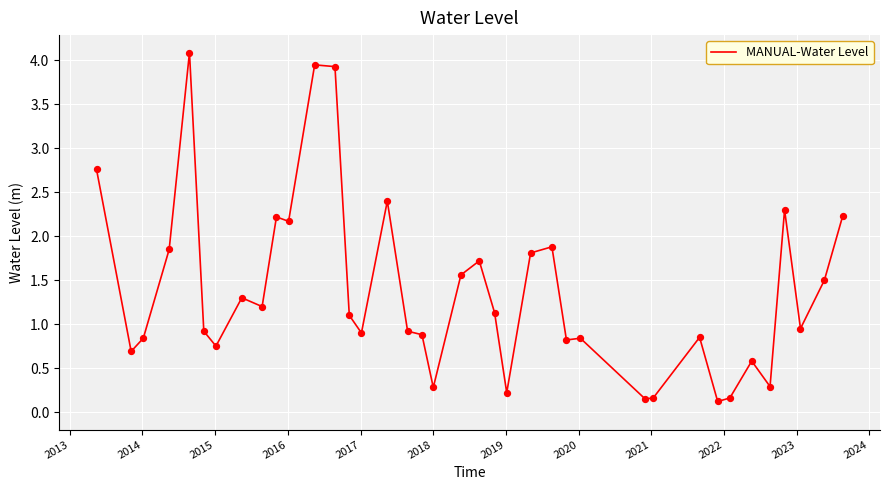

What is the maximum value shown in the chart?

4.1